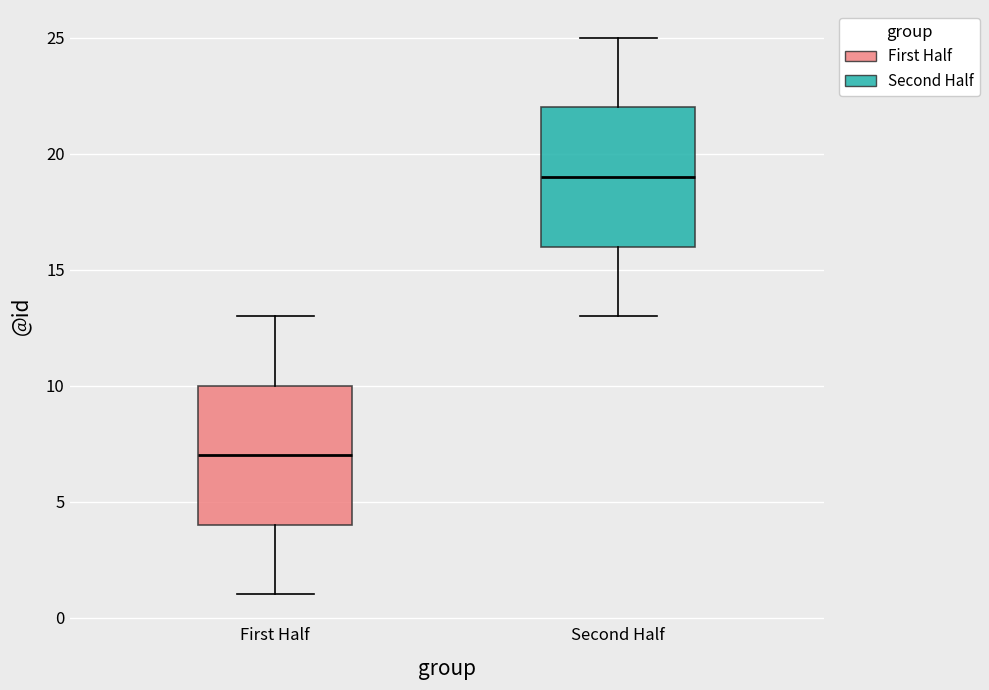

Where does the upper whisker of the box for Second Half end on the y-axis? The values are not printed on the chart, so give them approximately, as read against the axis.

25